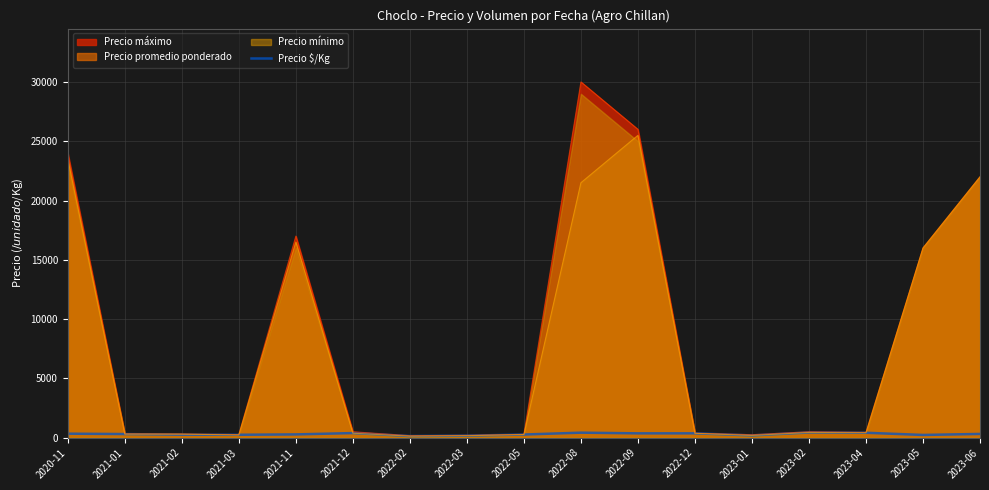

Where does the data first go above 305?

2020-11